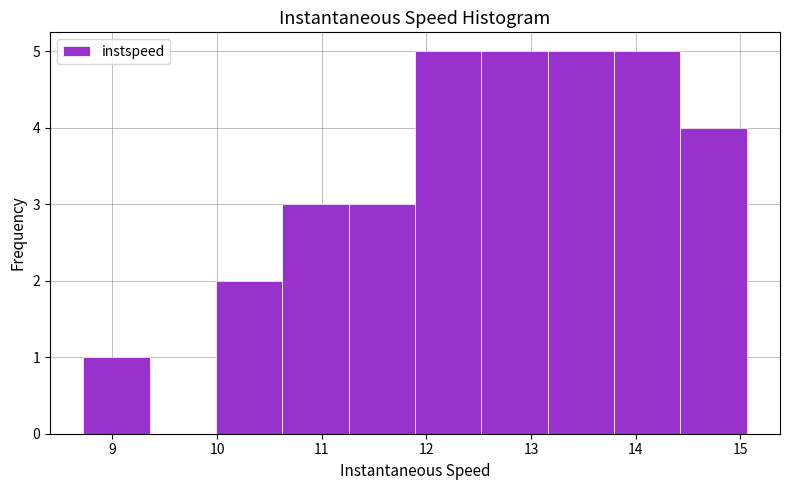

What is the height of the bar covering 10.6 to 11.3 on the x-axis? Neither the bar edges nor the heights are printed on the chart, so give them approximately, as read against the axes.

3